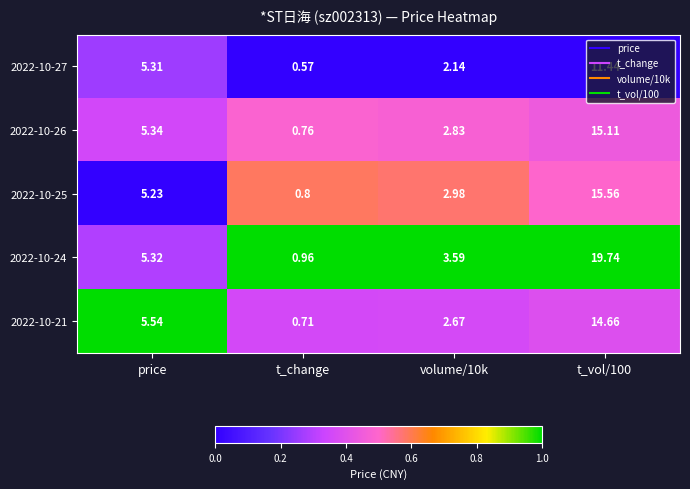

Which category has the lowest value across all series?

t_change